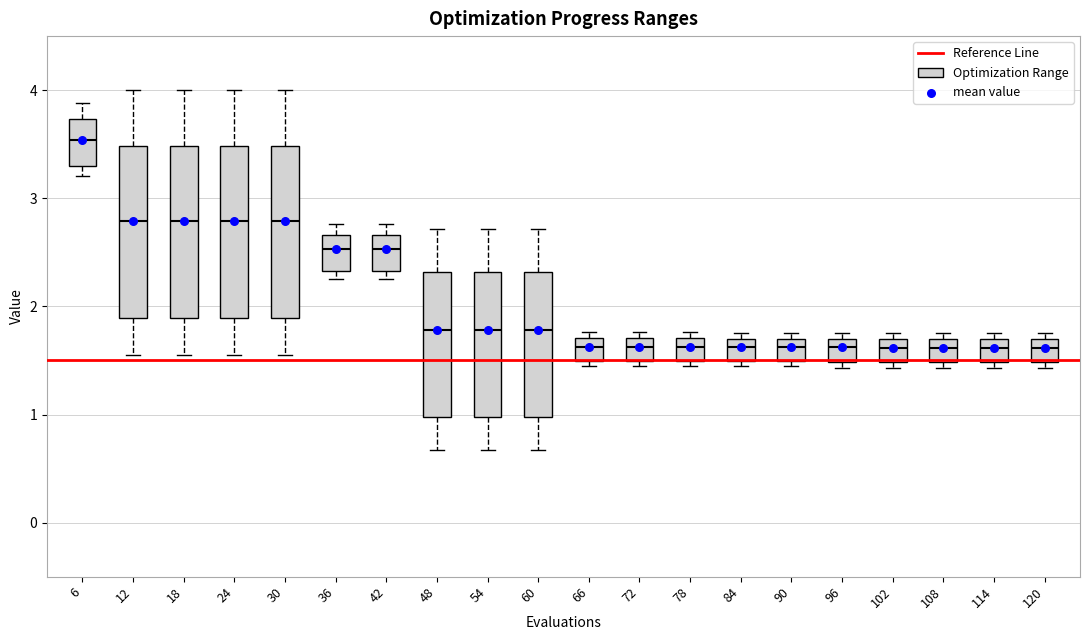

Reading left to right, read every box against the y-axis: the position of its median line, the range the box covers, and the ends of its whiskers. The values are not printed on the chart, so give them approximately, as read against the axis.

6: median 3.5, box 3.3 to 3.7, whiskers 3.2 to 3.9
12: median 2.8, box 1.9 to 3.5, whiskers 1.6 to 4.0
18: median 2.8, box 1.9 to 3.5, whiskers 1.6 to 4.0
24: median 2.8, box 1.9 to 3.5, whiskers 1.6 to 4.0
30: median 2.8, box 1.9 to 3.5, whiskers 1.6 to 4.0
36: median 2.5, box 2.3 to 2.7, whiskers 2.3 (just below the box's lower edge) to 2.8
42: median 2.5, box 2.3 to 2.7, whiskers 2.3 (just below the box's lower edge) to 2.8
48: median 1.8, box 1.0 to 2.3, whiskers 0.7 to 2.7
54: median 1.8, box 1.0 to 2.3, whiskers 0.7 to 2.7
60: median 1.8, box 1.0 to 2.3, whiskers 0.7 to 2.7
66: median 1.6, box 1.5 to 1.7, whiskers 1.4 to 1.8
72: median 1.6, box 1.5 to 1.7, whiskers 1.4 to 1.8
78: median 1.6, box 1.5 to 1.7, whiskers 1.4 to 1.8
84: median 1.6, box 1.5 to 1.7, whiskers 1.4 to 1.8
90: median 1.6, box 1.5 to 1.7, whiskers 1.4 to 1.8
96: median 1.6, box 1.5 to 1.7, whiskers 1.4 to 1.8
102: median 1.6, box 1.5 to 1.7, whiskers 1.4 to 1.8
108: median 1.6, box 1.5 to 1.7, whiskers 1.4 to 1.8
114: median 1.6, box 1.5 to 1.7, whiskers 1.4 to 1.8
120: median 1.6, box 1.5 to 1.7, whiskers 1.4 to 1.8